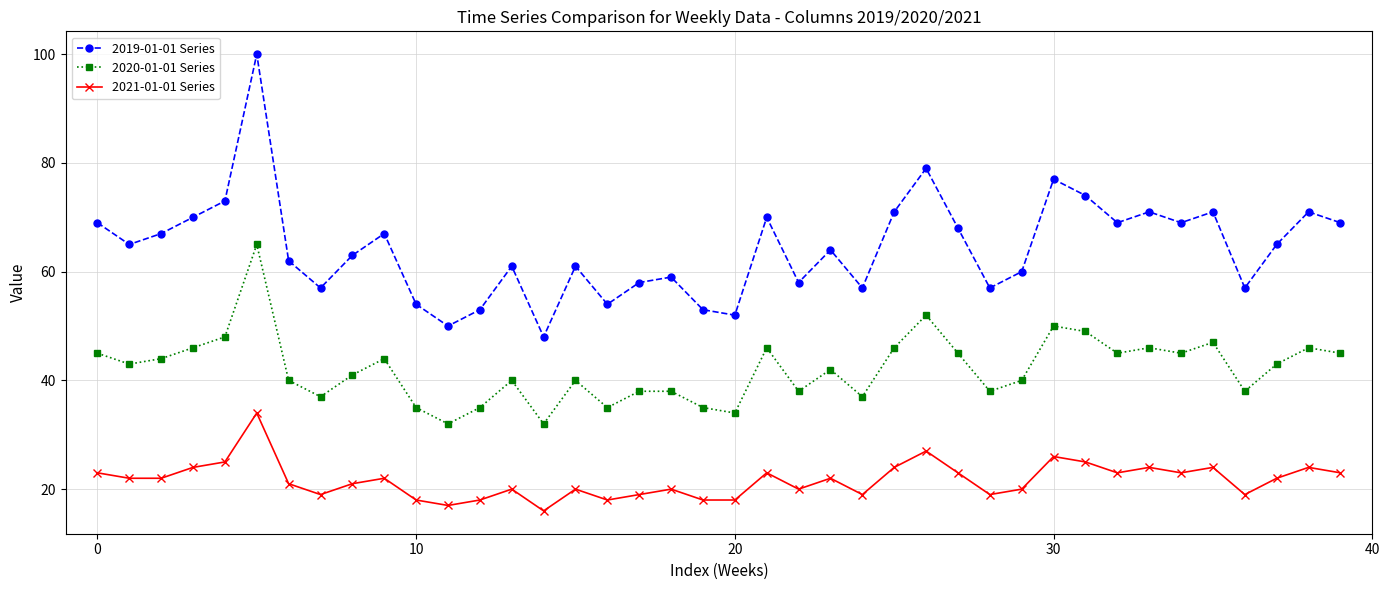

Which series has the largest total across all categories?

2019-01-01 Series